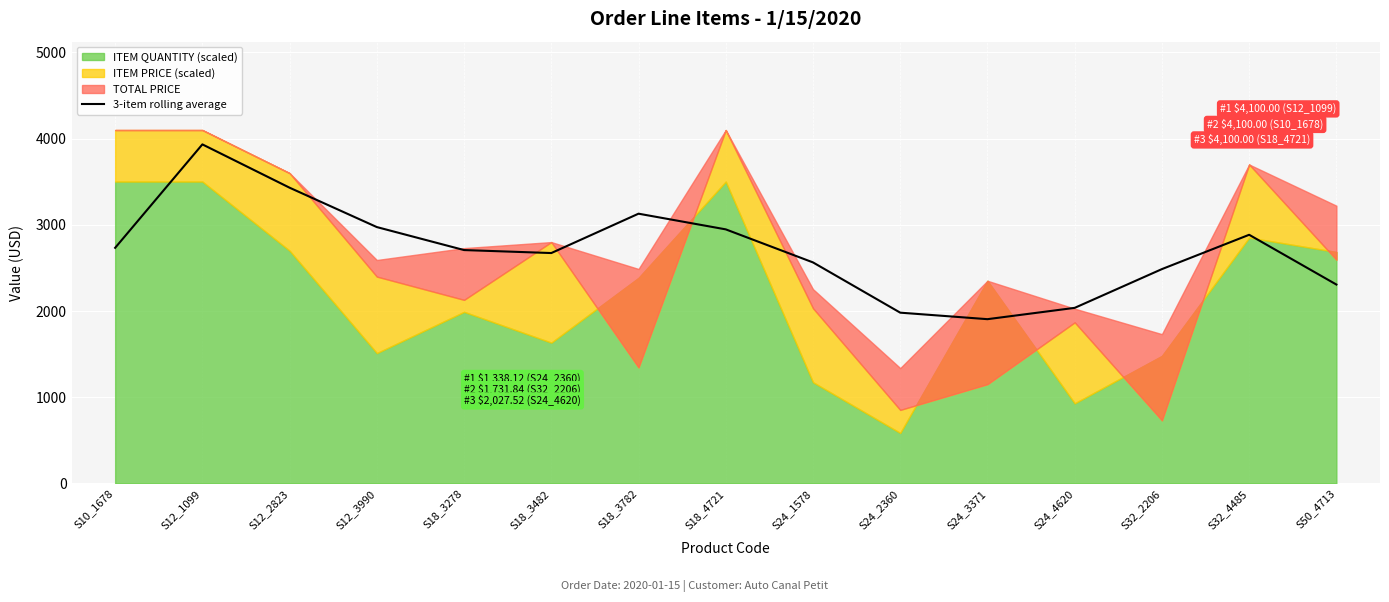

What is the minimum value for 3-item rolling average?

1905.6